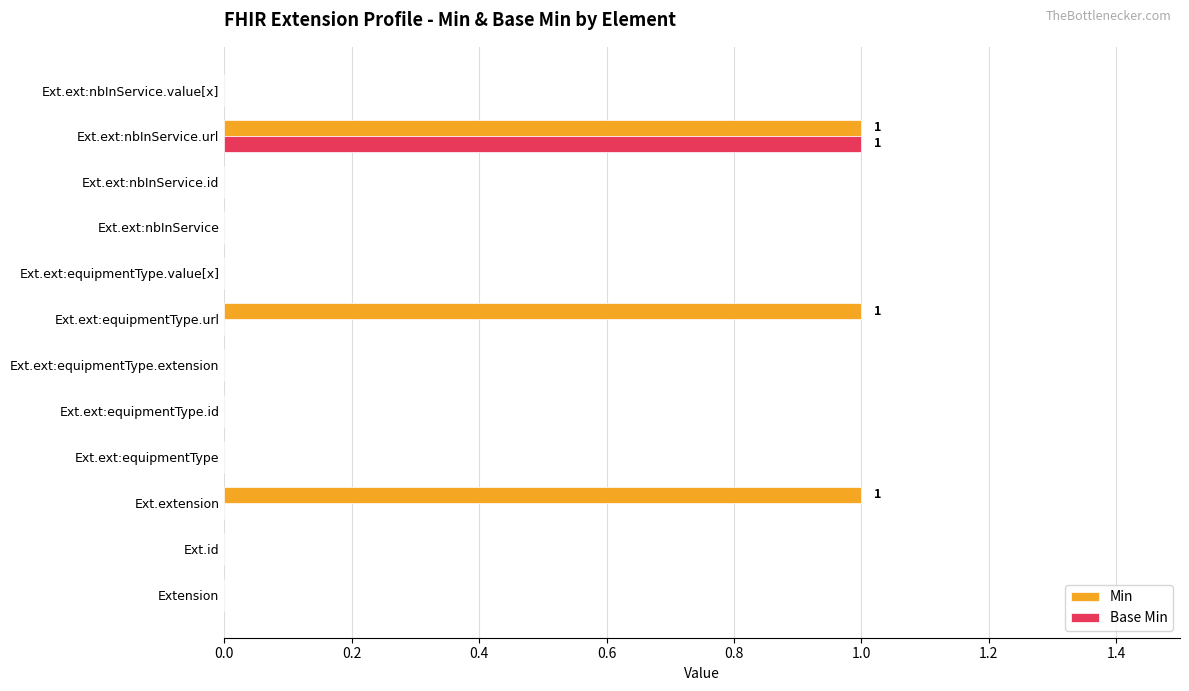

Which series has the largest total across all categories?

Min